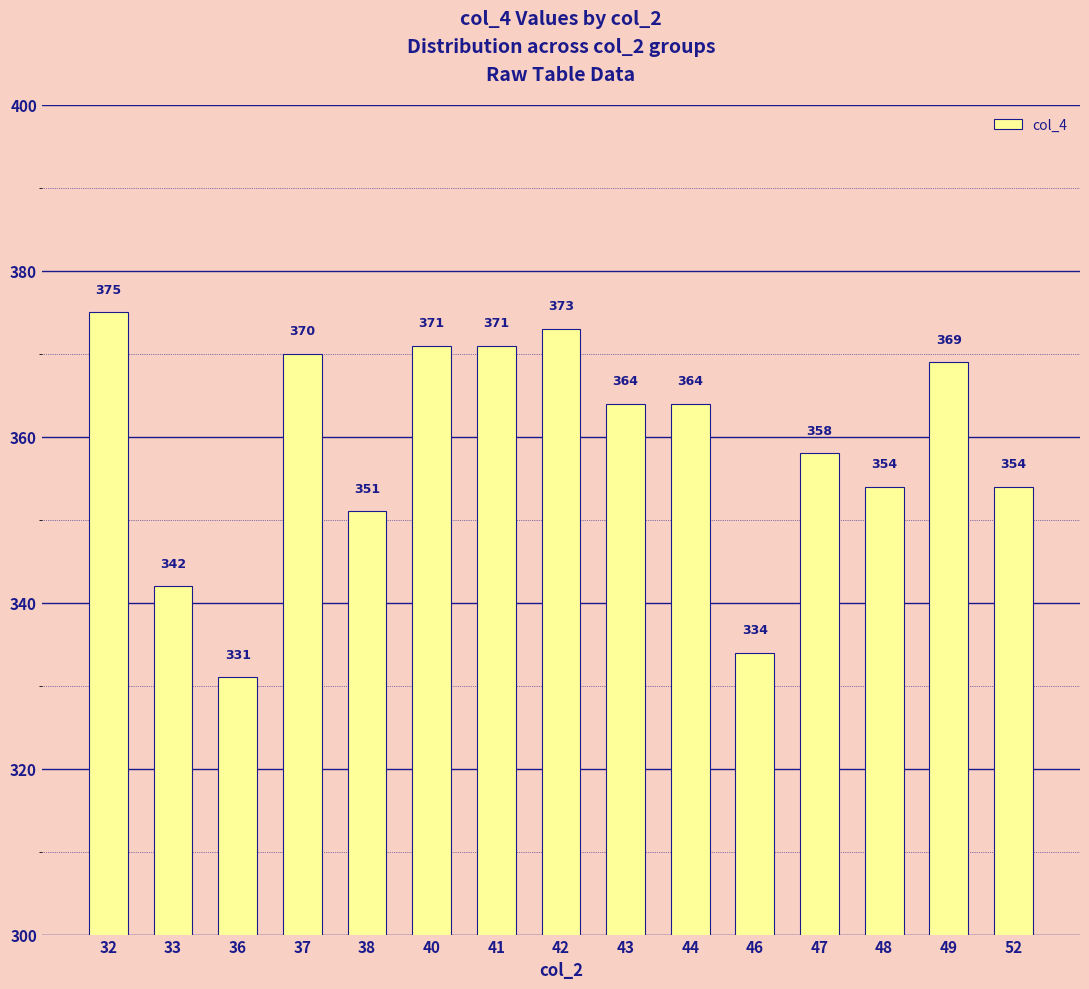

How many data points are less than 364?

7